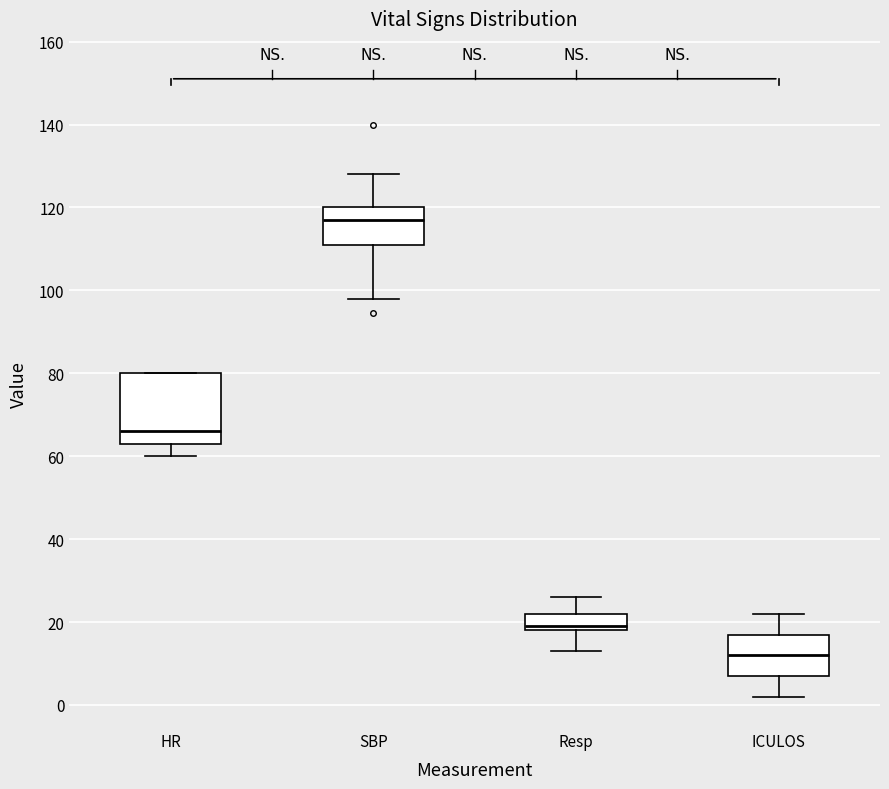

Which box's median line is the highest?

SBP